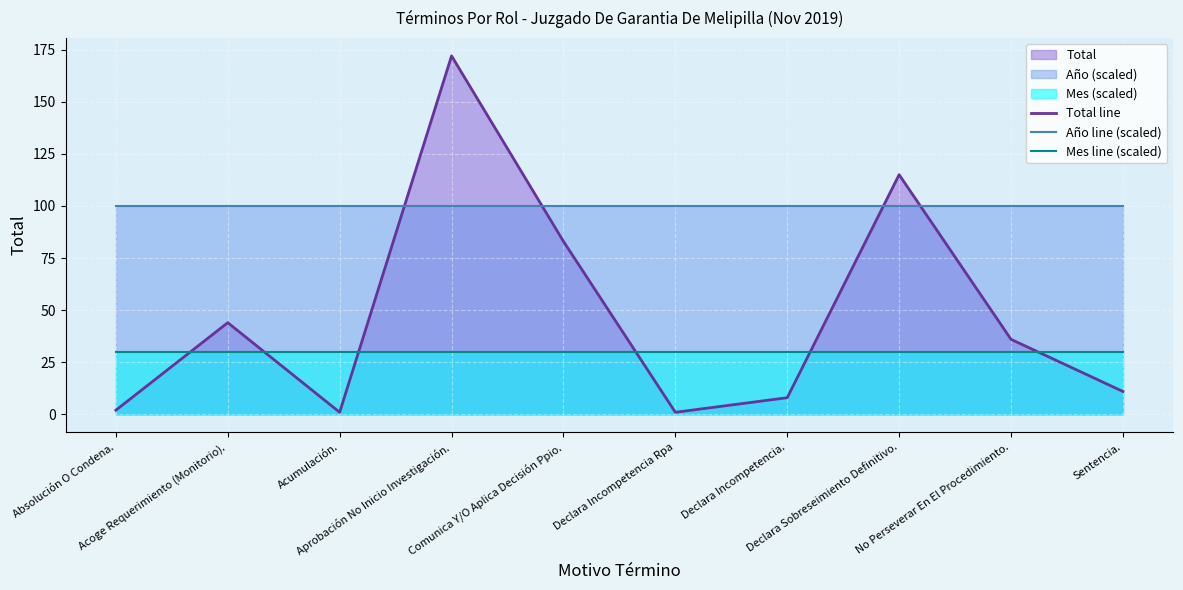

List the labels in order of Mes line (scaled) value, smallest first.

Absolución O Condena., Acoge Requerimiento (Monitorio)., Acumulación., Aprobación No Inicio Investigación., Comunica Y/O Aplica Decisión Ppio., Declara Incompetencia Rpa, Declara Incompetencia., Declara Sobreseimiento Definitivo., No Perseverar En El Procedimiento., Sentencia.